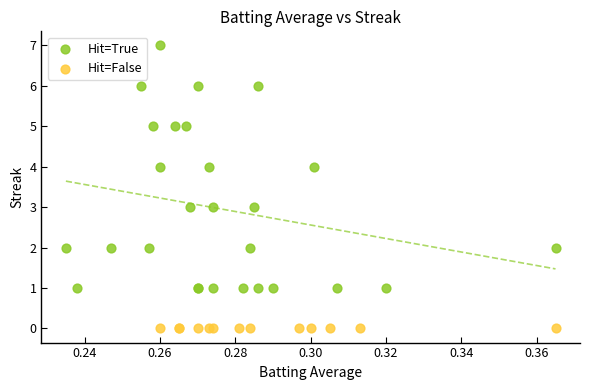

What are all the series names shown in the legend?

Hit=True, Hit=False